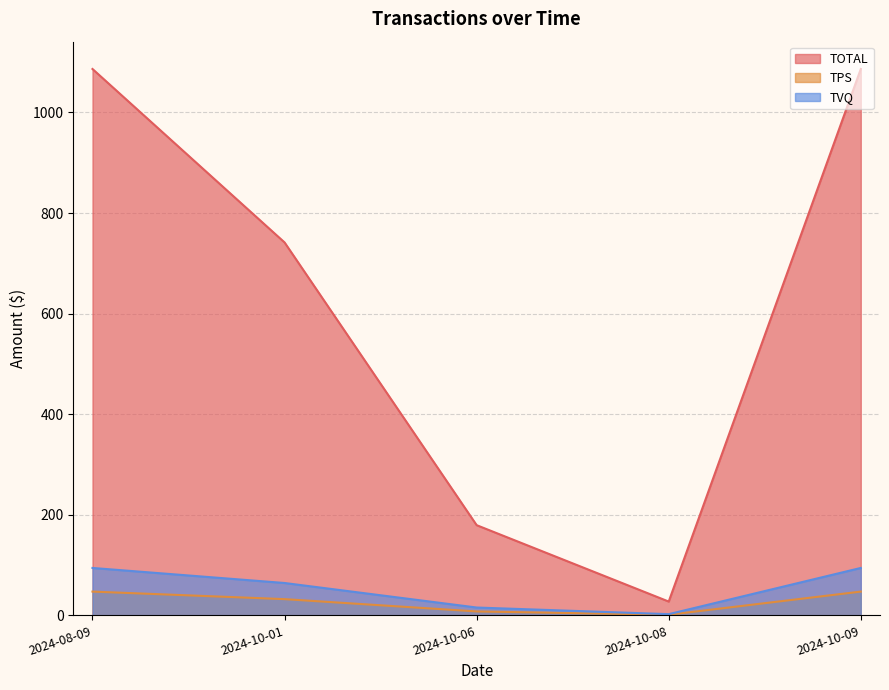

What is the sum of all TPS values?

135.7